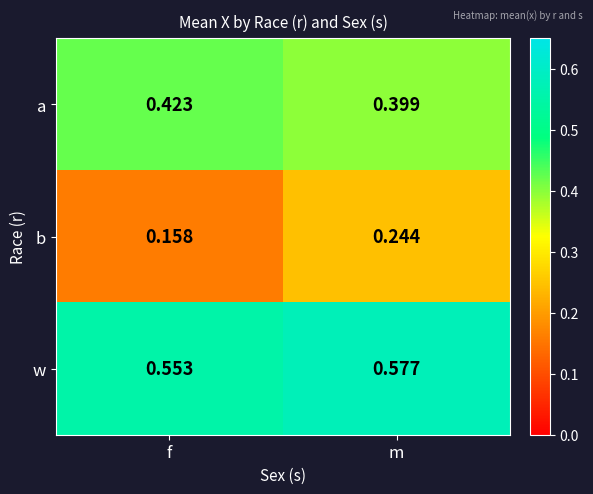

Which series has the widest spread of values?

b